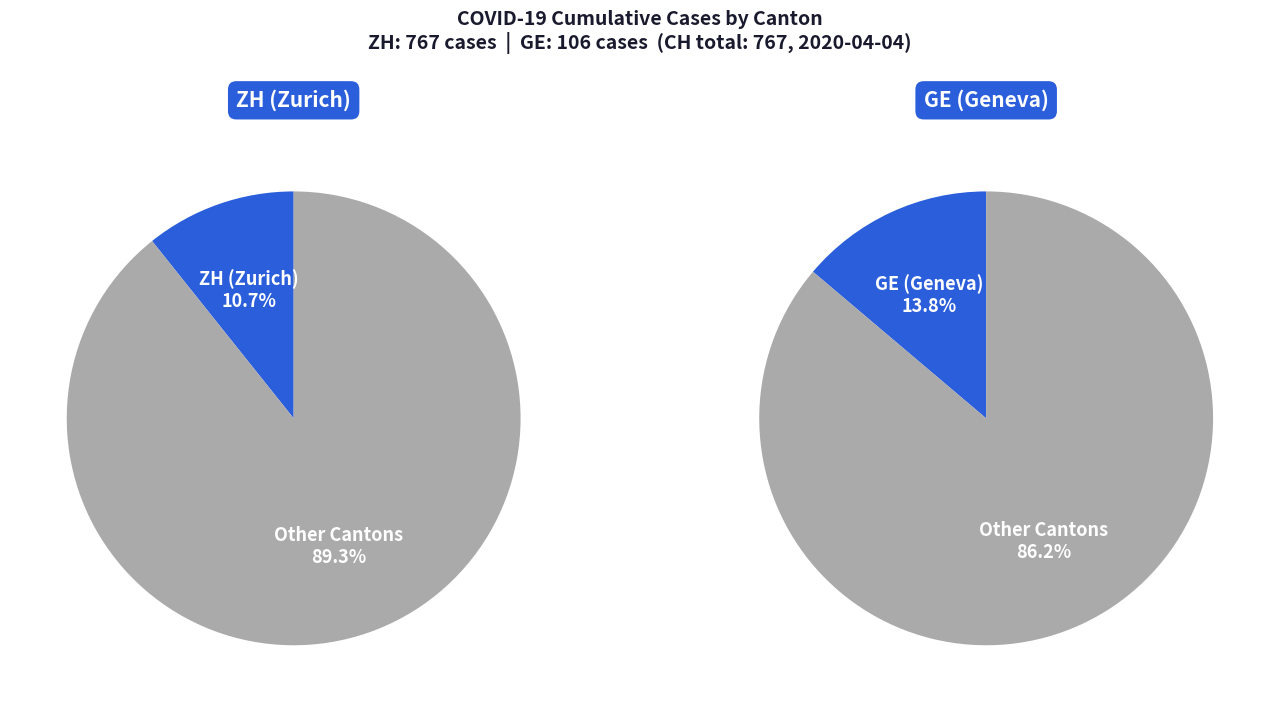

Between 11 and 19, which is larger?

19